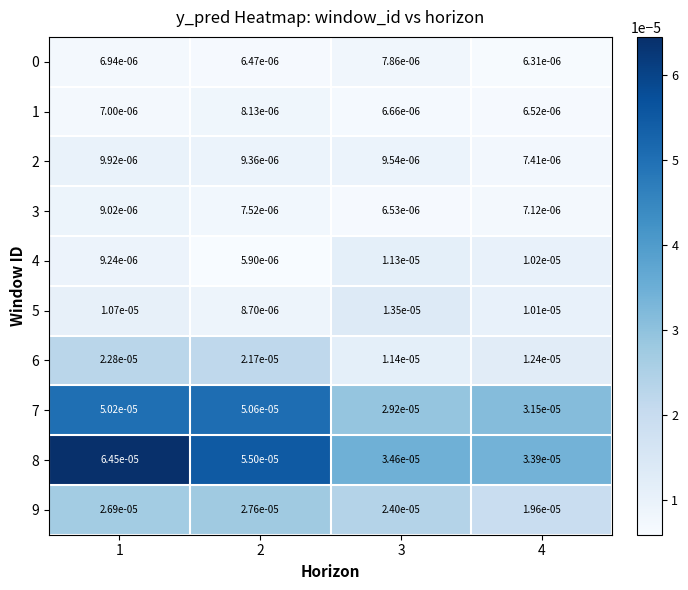

Is the value of 7 at 2 greater than the value of 0 at 2?

Yes